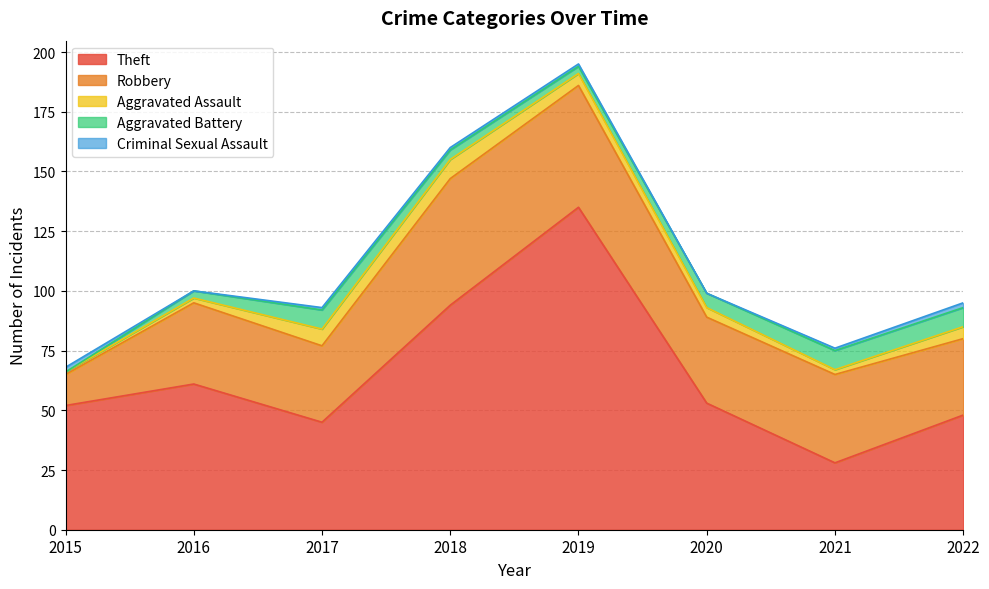

Between 2018 and 2016, which is larger?

2018